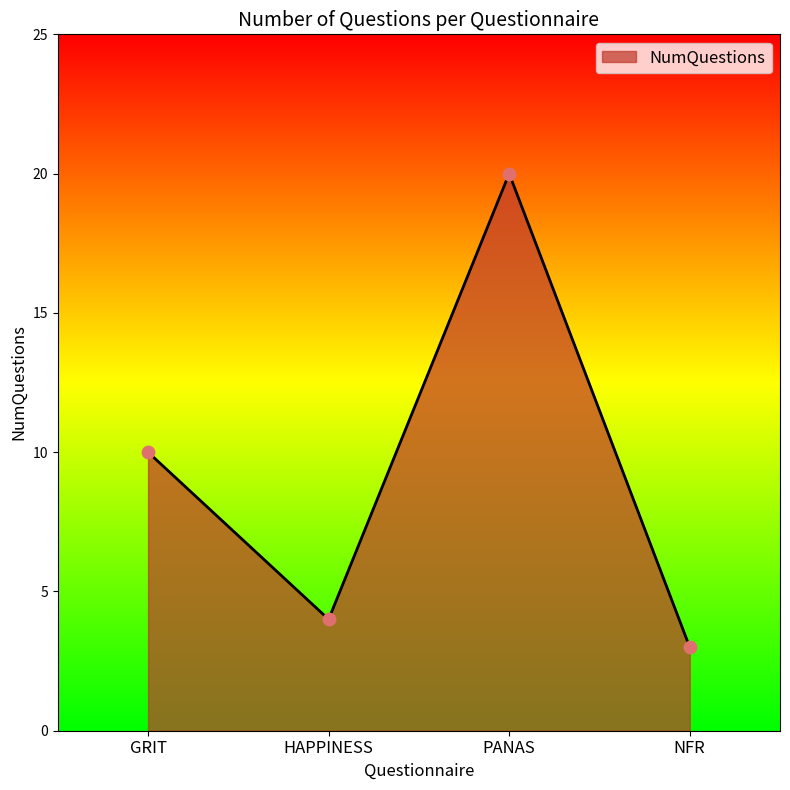

What is the change in value from GRIT to PANAS?

+10